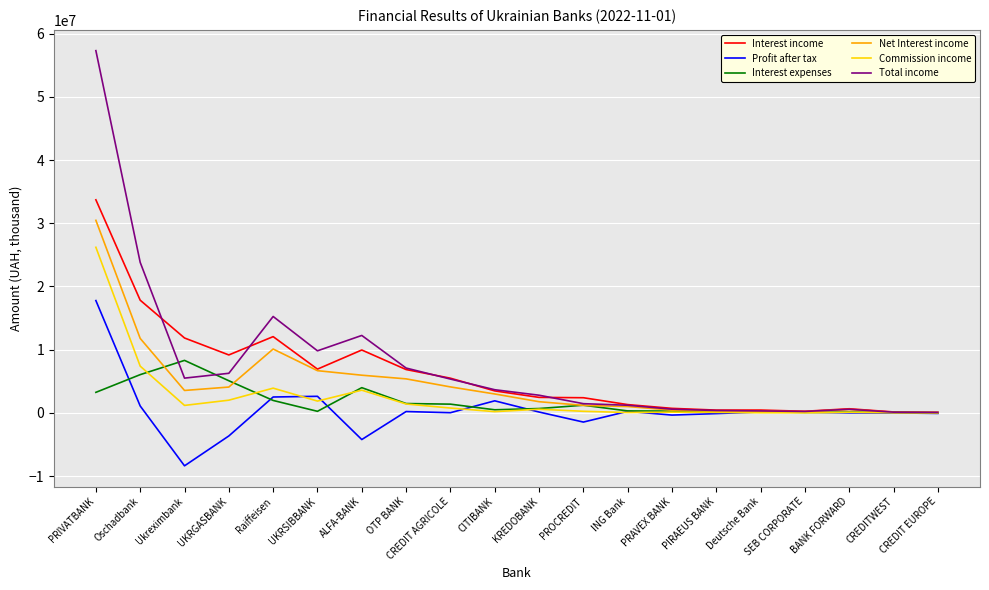

True or false: Profit after tax has a value of -1456647.3 at PROCREDIT.

True